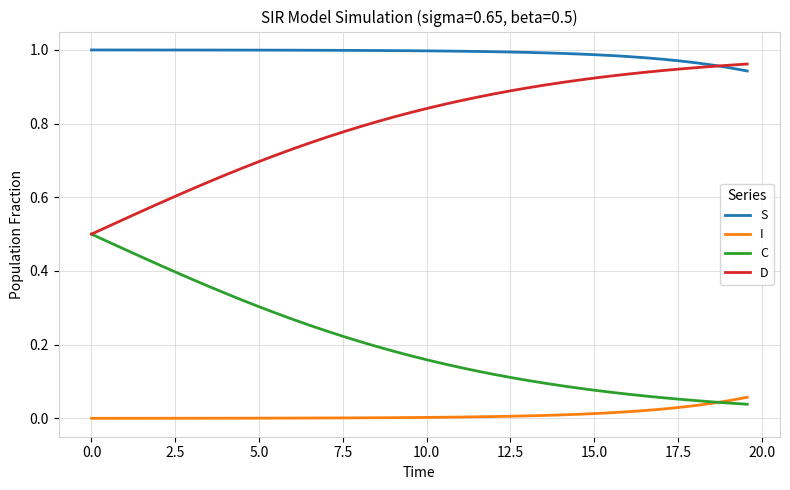

Rank the series by their average value, from highest to lowest.

S, D, C, I